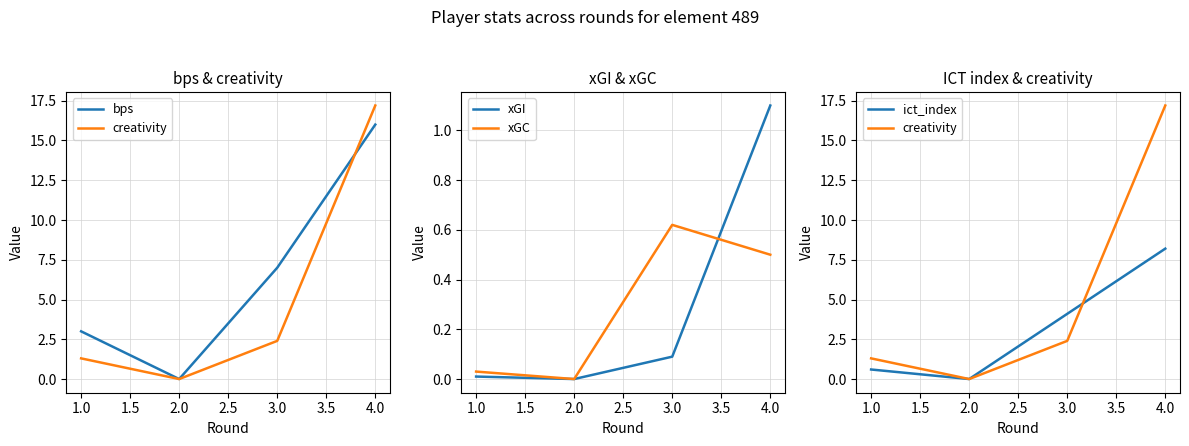

Rank the series by their maximum value, from lowest to highest.

xGC, xGI, ict_index, bps, creativity